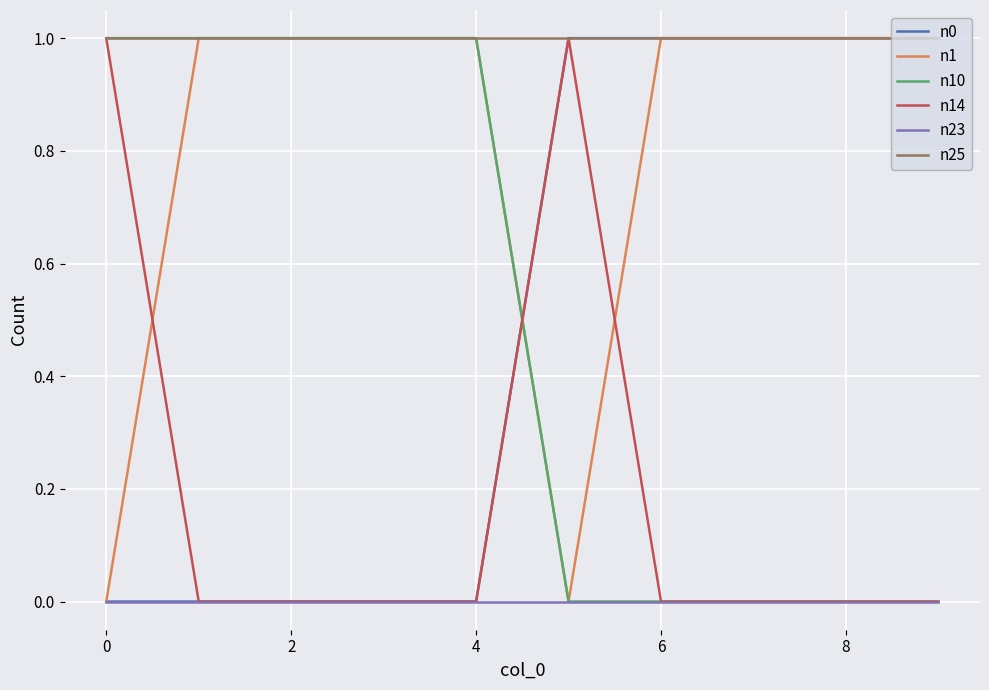

Which series has the largest total across all categories?

n25